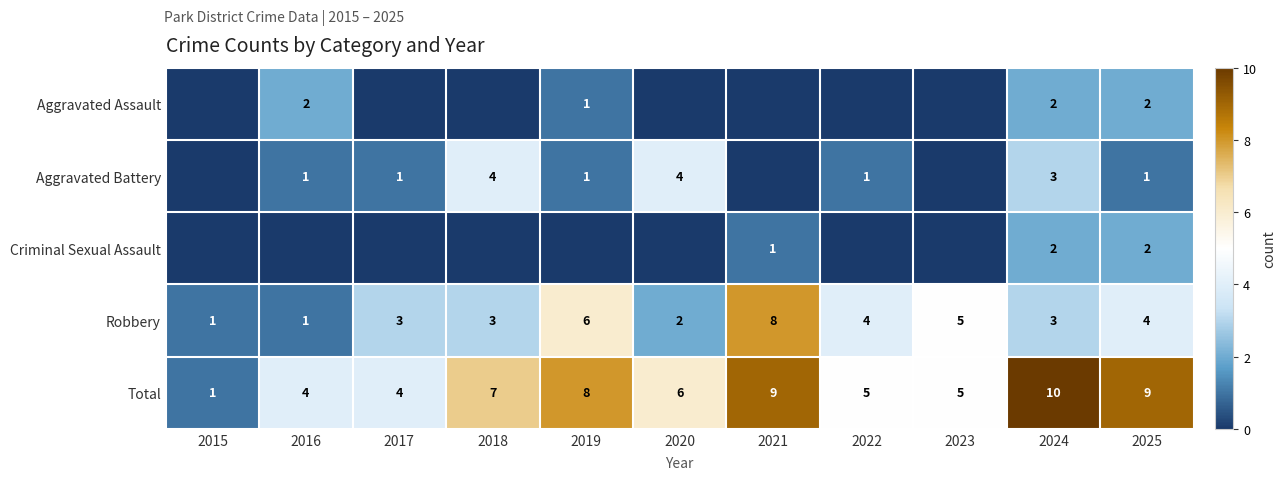

What is the highest value of the Total series?

10